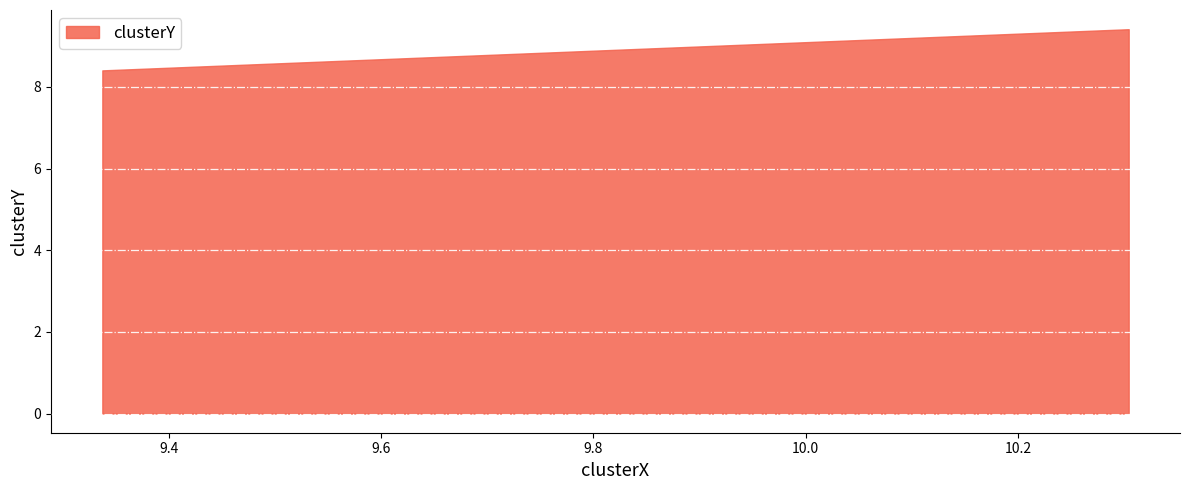

True or false: the data shows 14.5 at scar 04-03-2022.mat.

False